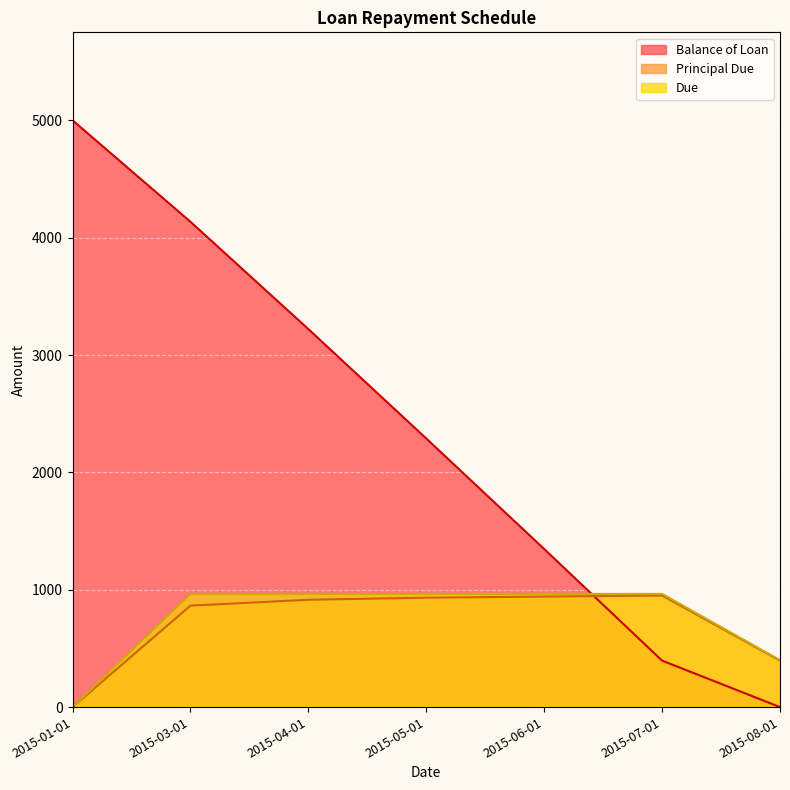

How many lines are shown in the chart?

3